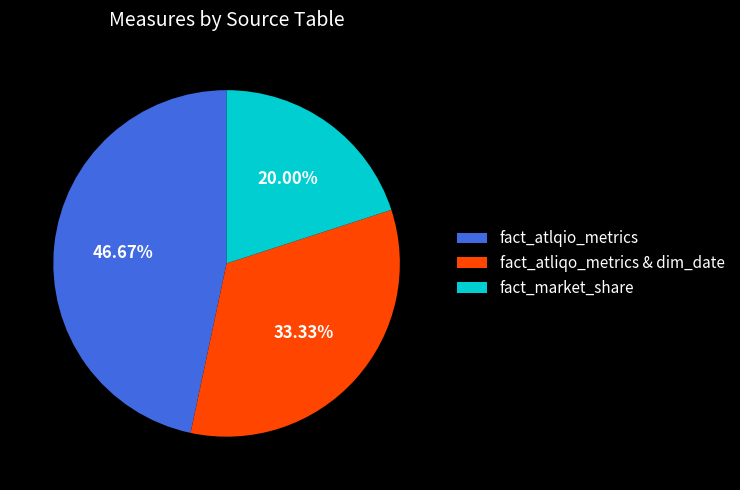

Is it true that fact_market_share is 20% of the pie?

True